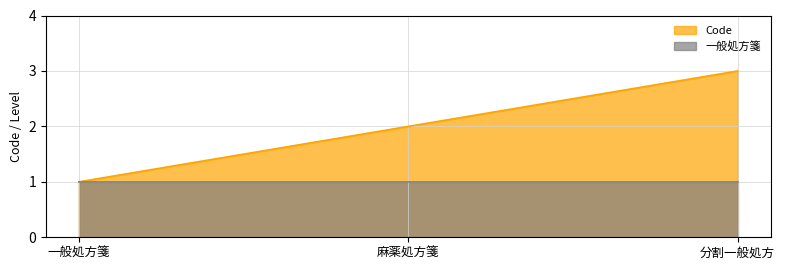

Does the chart display data point markers on the line(s)?

No